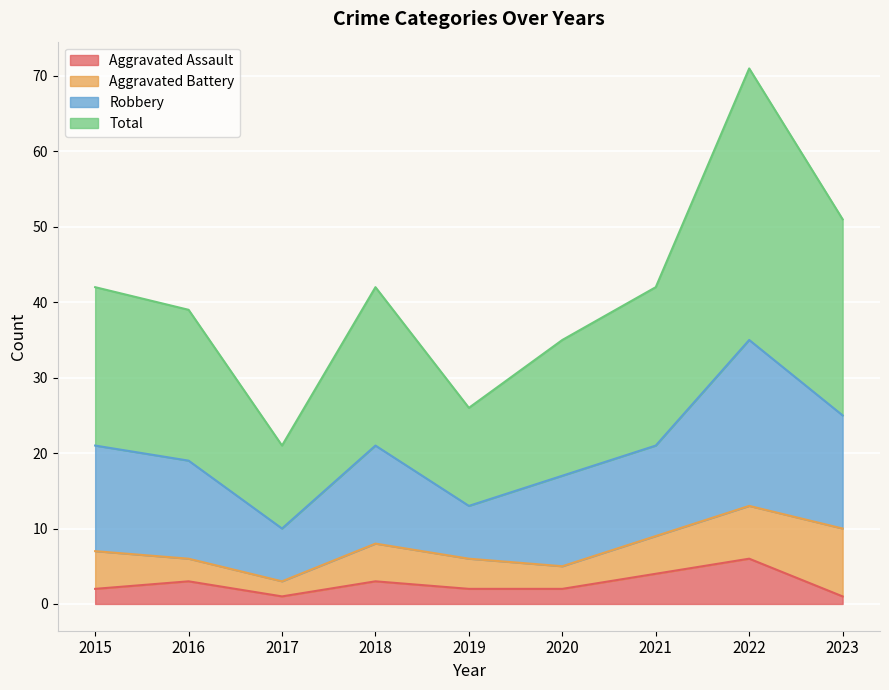

Which series changed the most between 2017 and 2021?

Robbery